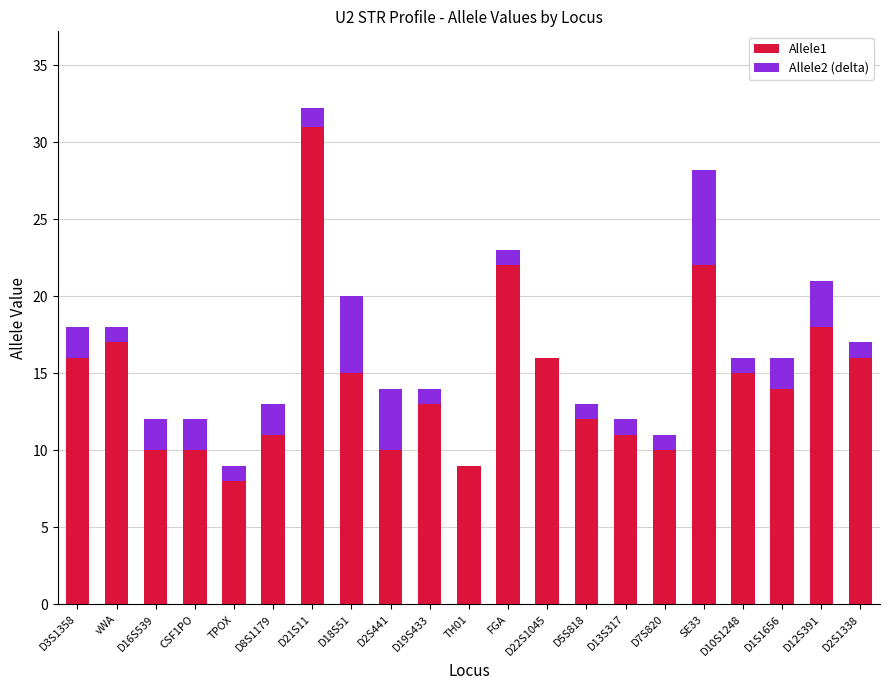

Is it true that Allele1 equals 11.0 at D13S317?

True